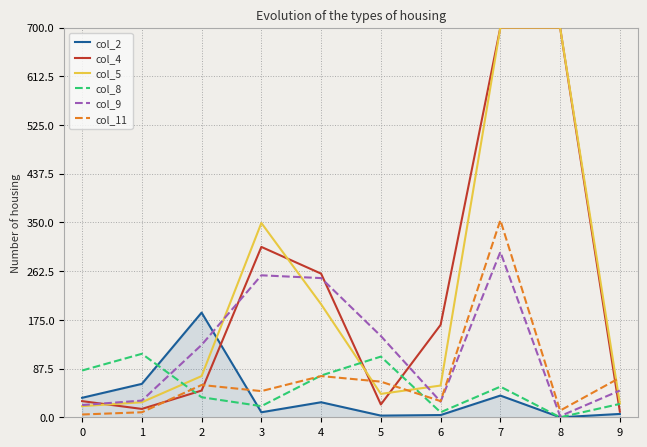

Is it true that col_11 equals 5 at 0?

True